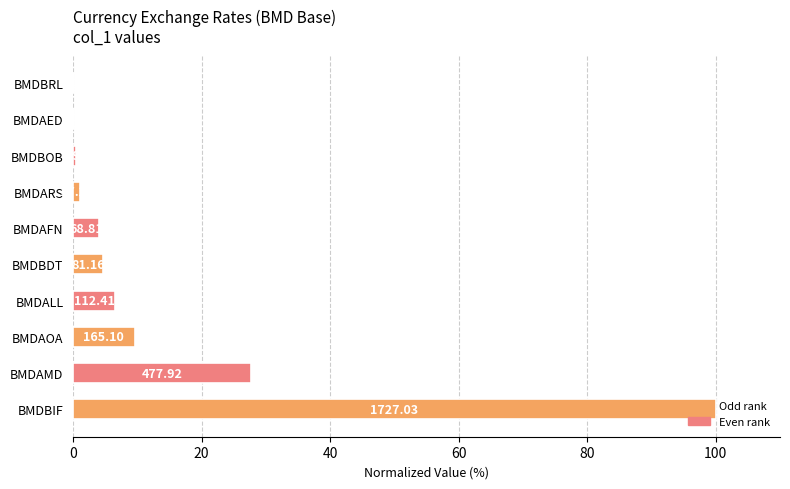

What is the greatest value displayed?

100.0